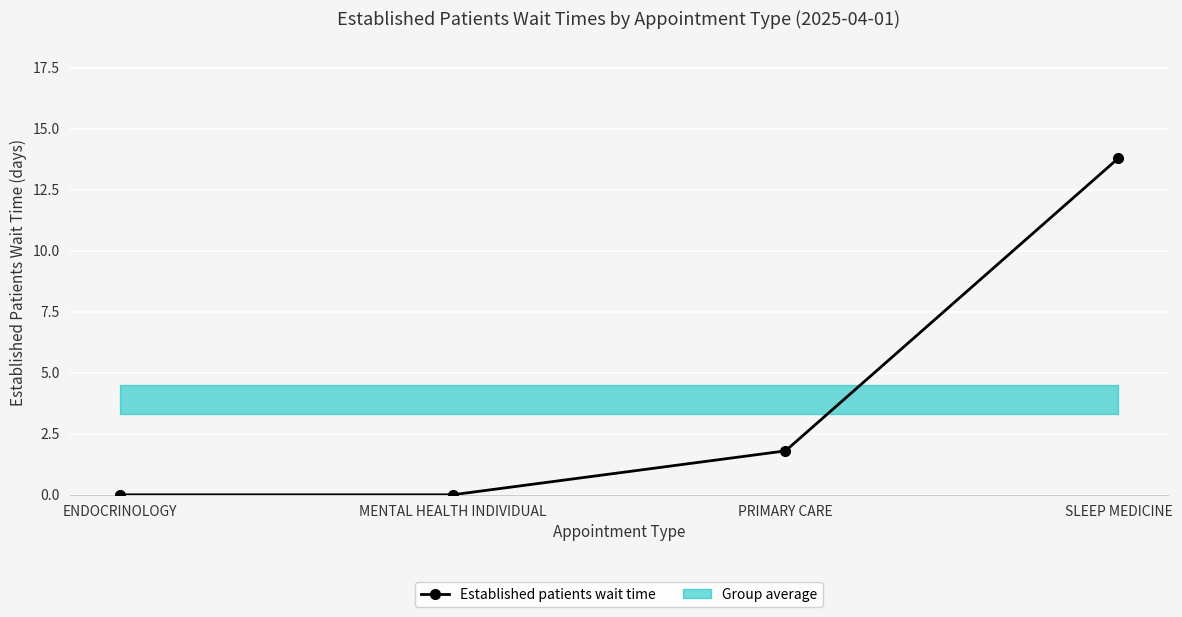

What is the label of the 4th point from the right?

ENDOCRINOLOGY